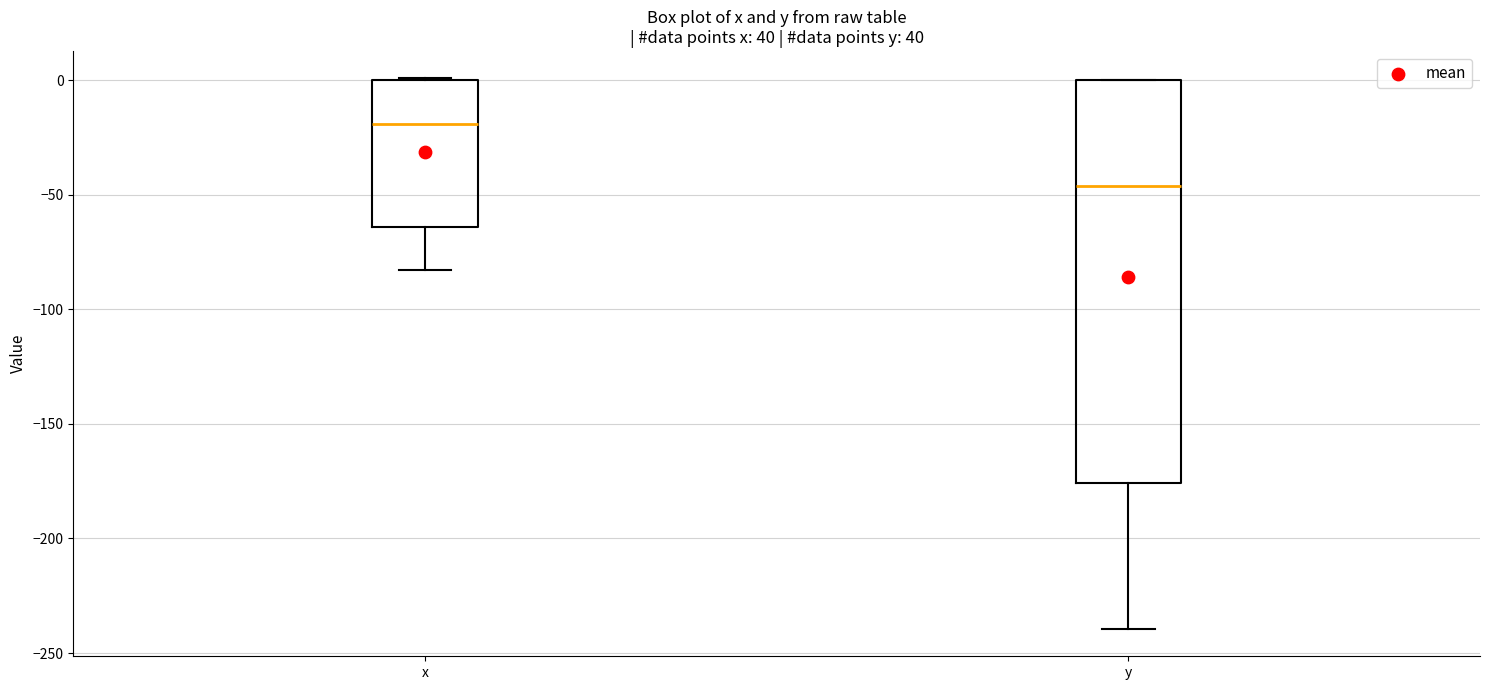

Reading left to right, read every box against the y-axis: the position of its median line, the range the box covers, and the ends of its whiskers. The values are not printed on the chart, so give them approximately, as read against the axis.

x: median -20, box -65 to 0, whiskers -85 to 0
y: median -45, box -175 to 0, whiskers -240 to 0